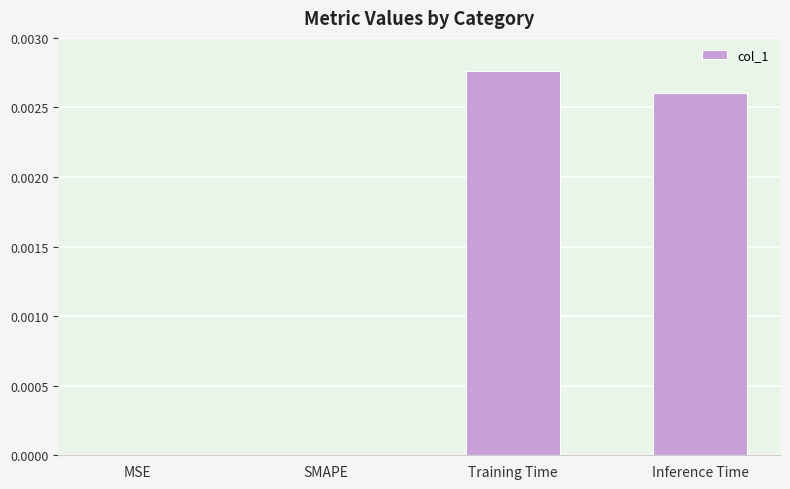

Which has a higher value, Training Time or Inference Time?

Training Time